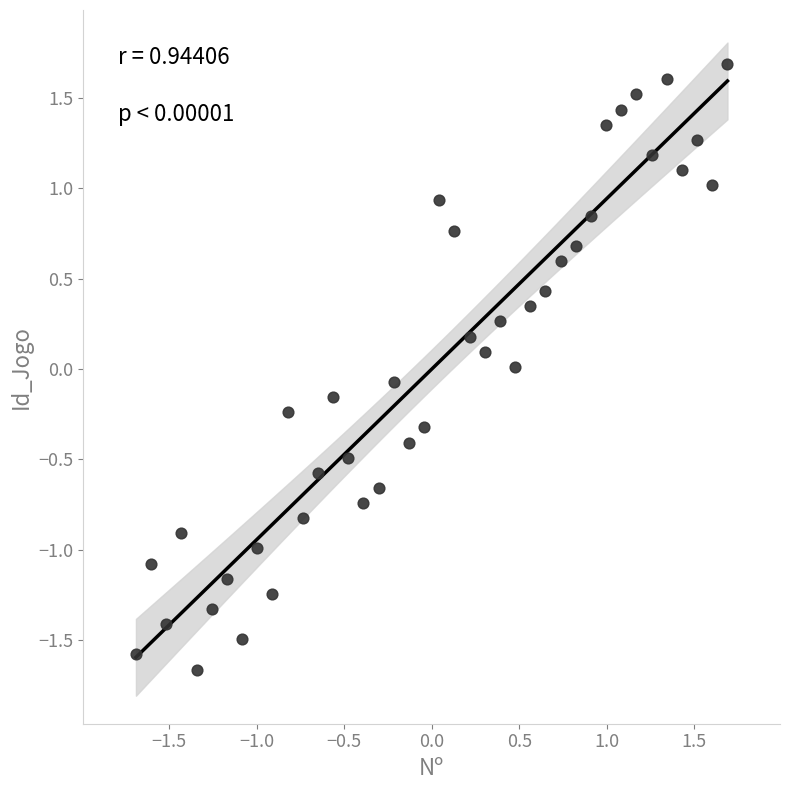

What is the range of X values (max minus min)?

3.4